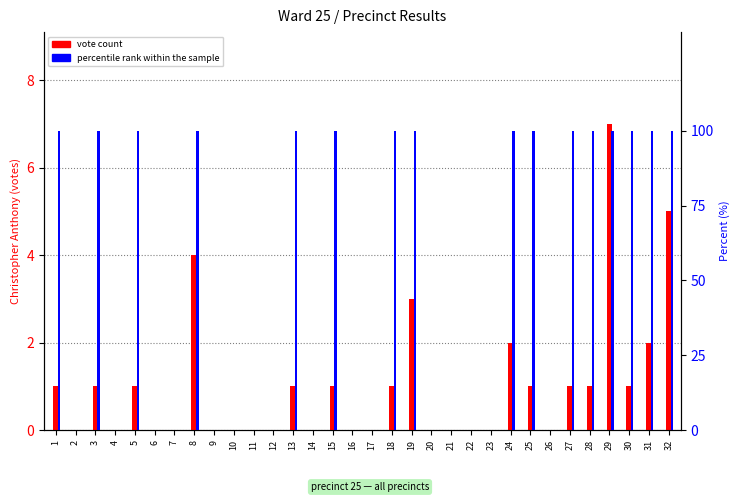

Reading right to left, list all the values displayed in this chart.

vote count: 5	2	1	7	1	1	0	1	2	0	0	0	0	3	1	0	0	1	0	1	0	0	0	0	4	0	0	1	0	1	0	1
percentile rank within the sample: 100	100	100	100	100	100	0	100	100	0	0	0	0	100	100	0	0	100	0	100	0	0	0	0	100	0	0	100	0	100	0	100